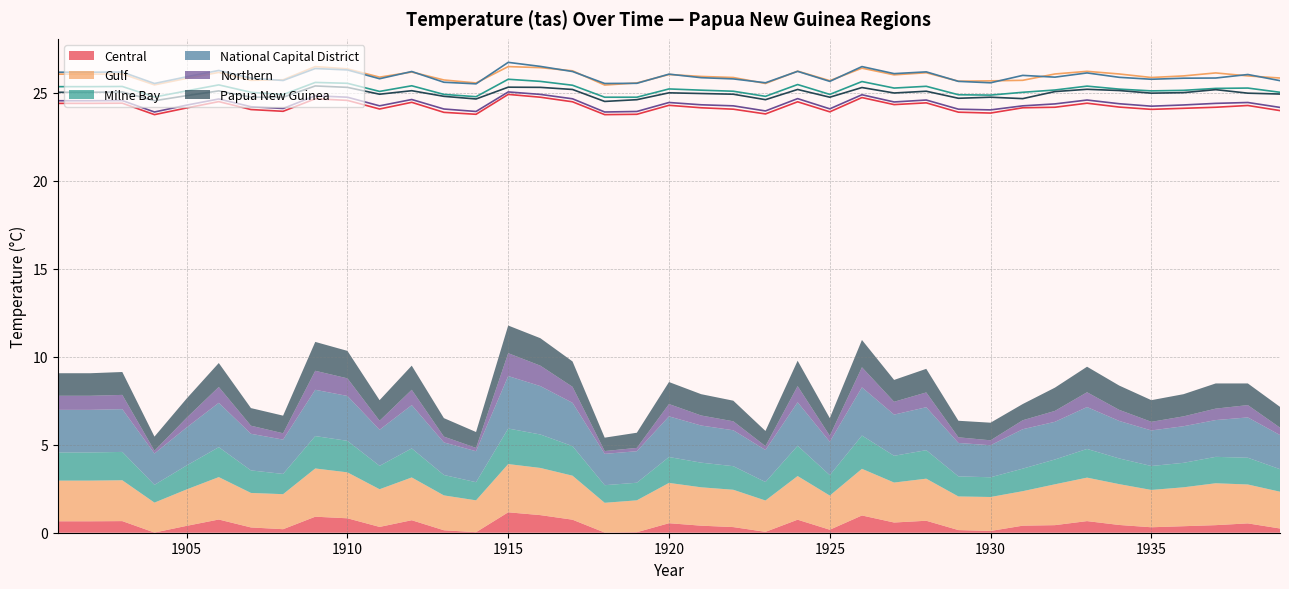

Between 1906 and 1930, which is larger?

1906